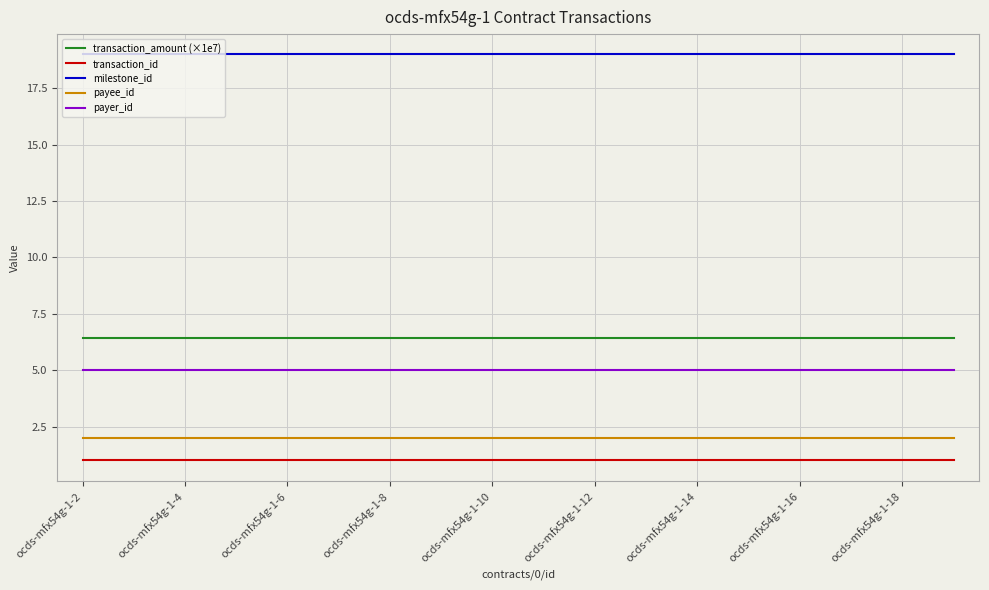

Which series has the largest total across all categories?

milestone_id